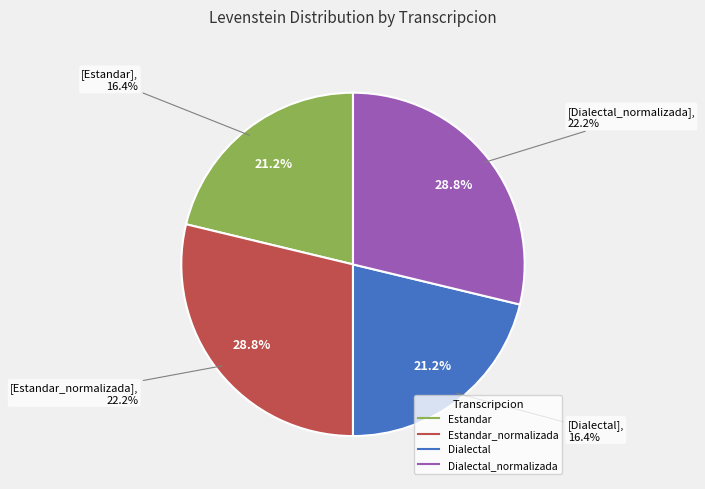

Which category has the biggest portion of the pie?

Estandar_normalizada